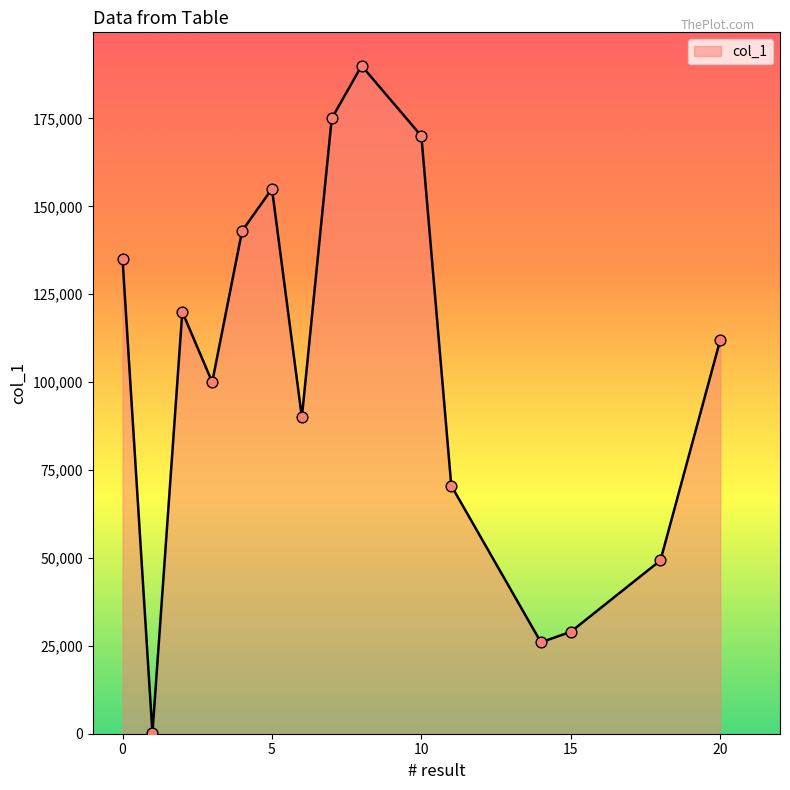

What is the difference between the maximum and minimum values?

189830